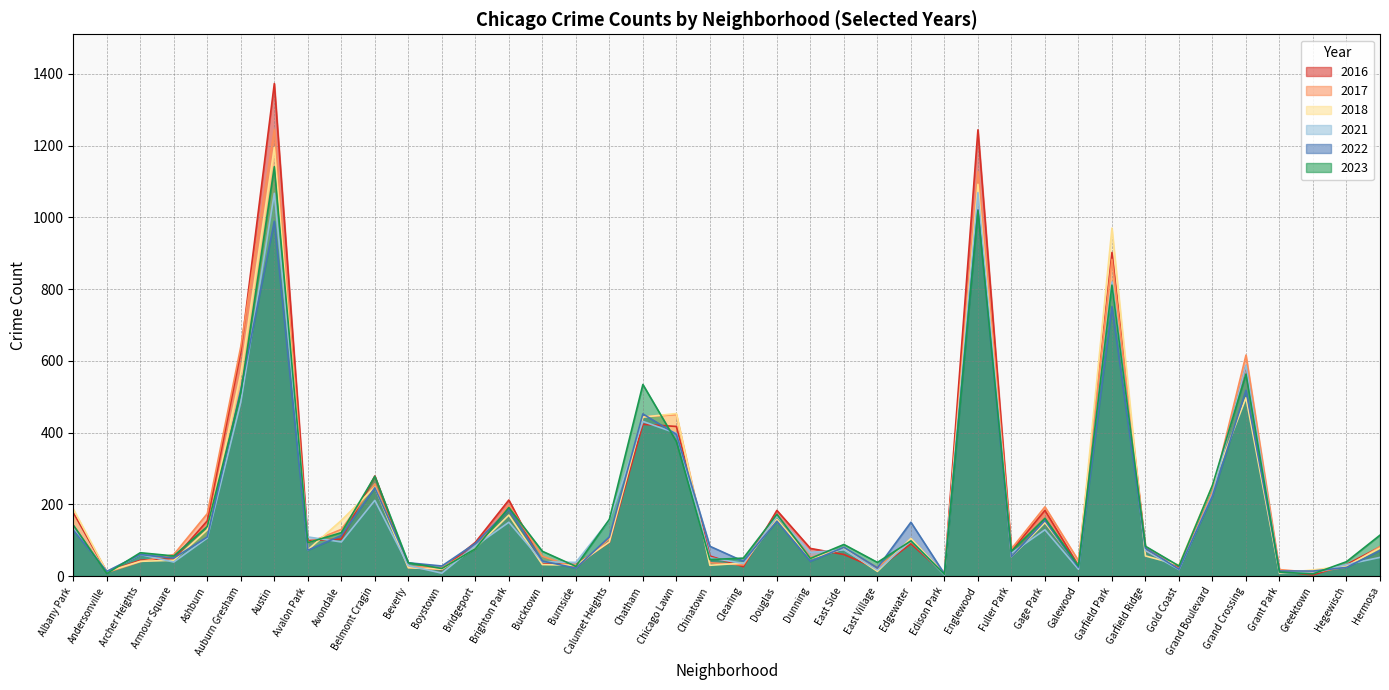

Is the value of 2016 at Dunning greater than the value of 2022 at Auburn Gresham?

No